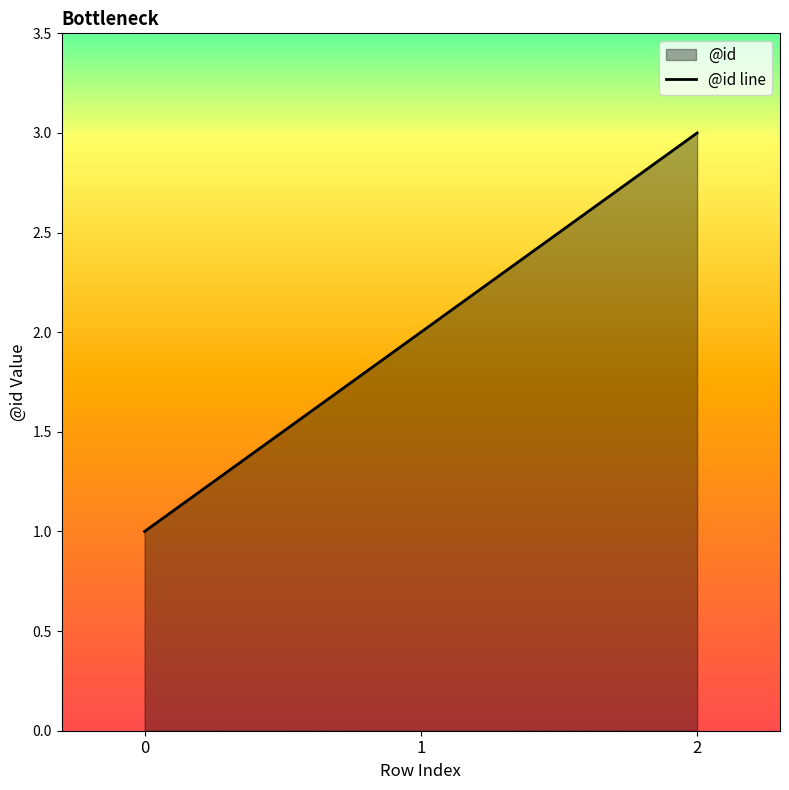

Count the number of categories in the chart.

3